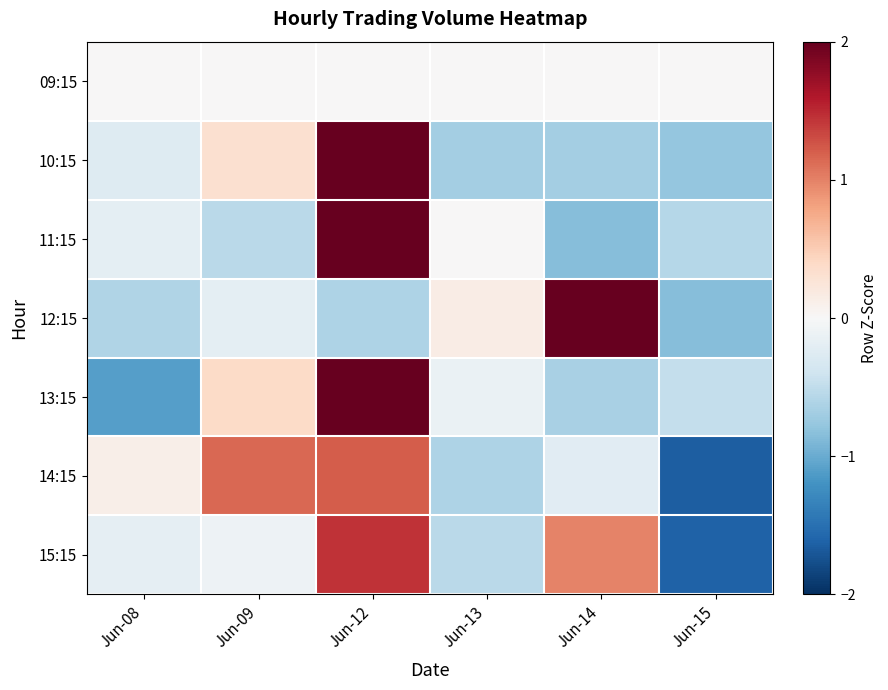

Which label corresponds to the largest value in the chart?

Jun-12